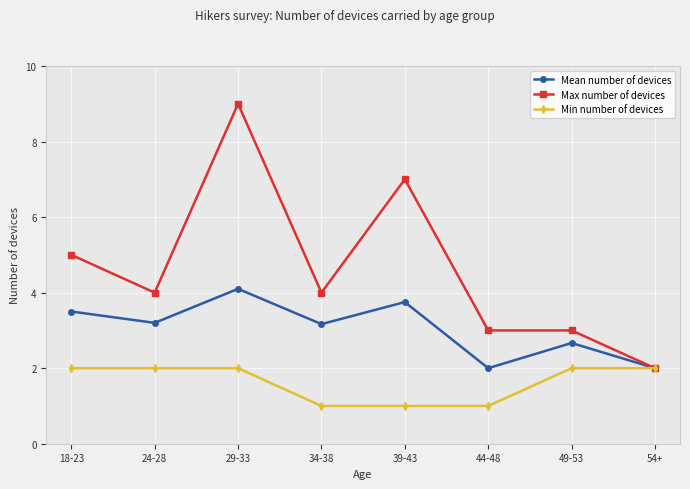

Between 24-28 and 34-38, which series saw the biggest shift?

Min number of devices